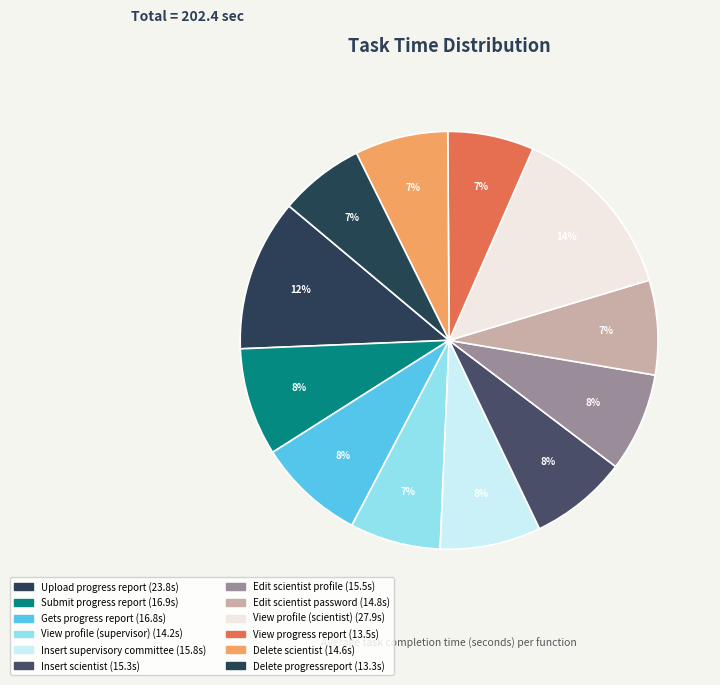

How many segments does this pie chart have?

12